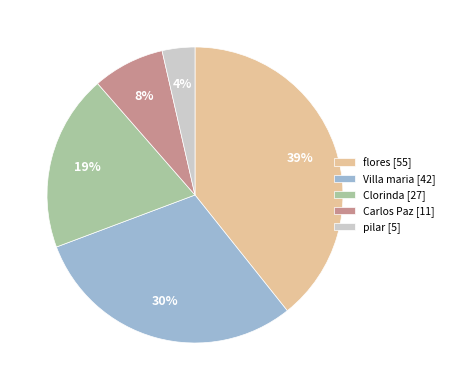

Approximately how many times larger is the value at Clorinda [27] compared to Villa maria [42]?

0.6